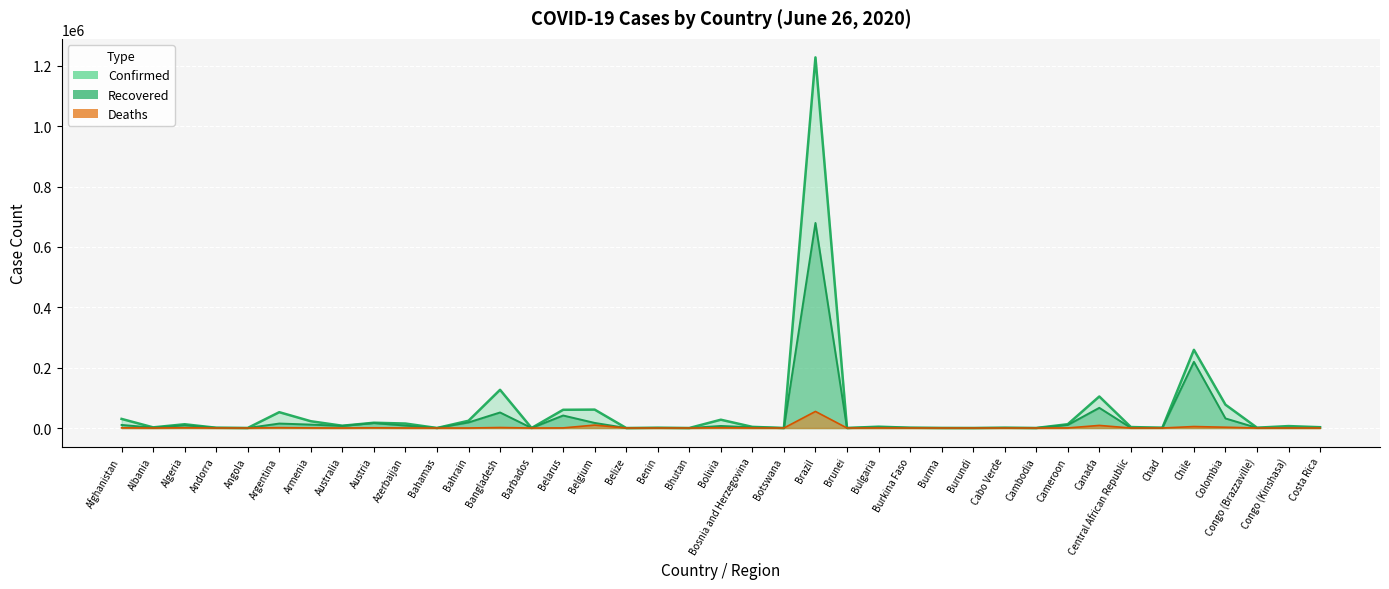

Reading right to left, extract all data points from this chart.

Confirmed: Costa Rica=2684	Congo (Kinshasa)=6411	Congo (Brazzaville)=1087	Colombia=77313	Chile=259064	Chad=863	Central African Republic=3244	Canada=104463	Cameroon=12592	Cambodia=130	Cabo Verde=1003	Burundi=144	Burma=293	Burkina Faso=934	Bulgaria=4408	Brunei=141	Brazil=1228114	Botswana=92	Bosnia and Herzegovina=3796	Bolivia=27487	Bhutan=70	Benin=1017	Belize=23	Belgium=61007	Belarus=60382	Barbados=97	Bangladesh=126606	Bahrain=24081	Bahamas=104	Azerbaijan=14852	Austria=17477	Australia=7565	Armenia=22488	Argentina=52457	Angola=212	Andorra=855	Algeria=12445	Albania=2192	Afghanistan=30175
Recovered: Costa Rica=1227	Congo (Kinshasa)=885	Congo (Brazzaville)=456	Colombia=31729	Chile=219327	Chad=774	Central African Republic=607	Canada=66869	Cameroon=10100	Cambodia=127	Cabo Verde=562	Burundi=93	Burma=211	Burkina Faso=826	Bulgaria=2370	Brunei=138	Brazil=679524	Botswana=25	Bosnia and Herzegovina=2322	Bolivia=6795	Bhutan=34	Benin=288	Belize=17	Belgium=16890	Belarus=41448	Barbados=85	Bangladesh=51495	Bahrain=18501	Bahamas=84	Azerbaijan=8059	Austria=16320	Australia=6948	Armenia=11335	Argentina=14788	Angola=81	Andorra=797	Algeria=8920	Albania=1250	Afghanistan=10174
Deaths: Costa Rica=12	Congo (Kinshasa)=142	Congo (Brazzaville)=37	Colombia=2611	Chile=4903	Chad=74	Central African Republic=40	Canada=8567	Cameroon=313	Cambodia=0	Cabo Verde=8	Burundi=1	Burma=6	Burkina Faso=53	Bulgaria=211	Brunei=3	Brazil=54971	Botswana=1	Bosnia and Herzegovina=175	Bolivia=876	Bhutan=0	Benin=14	Belize=2	Belgium=9726	Belarus=367	Barbados=7	Bangladesh=1621	Bahrain=71	Bahamas=11	Azerbaijan=180	Austria=698	Australia=104	Armenia=397	Argentina=1150	Angola=10	Andorra=52	Algeria=878	Albania=49	Afghanistan=675